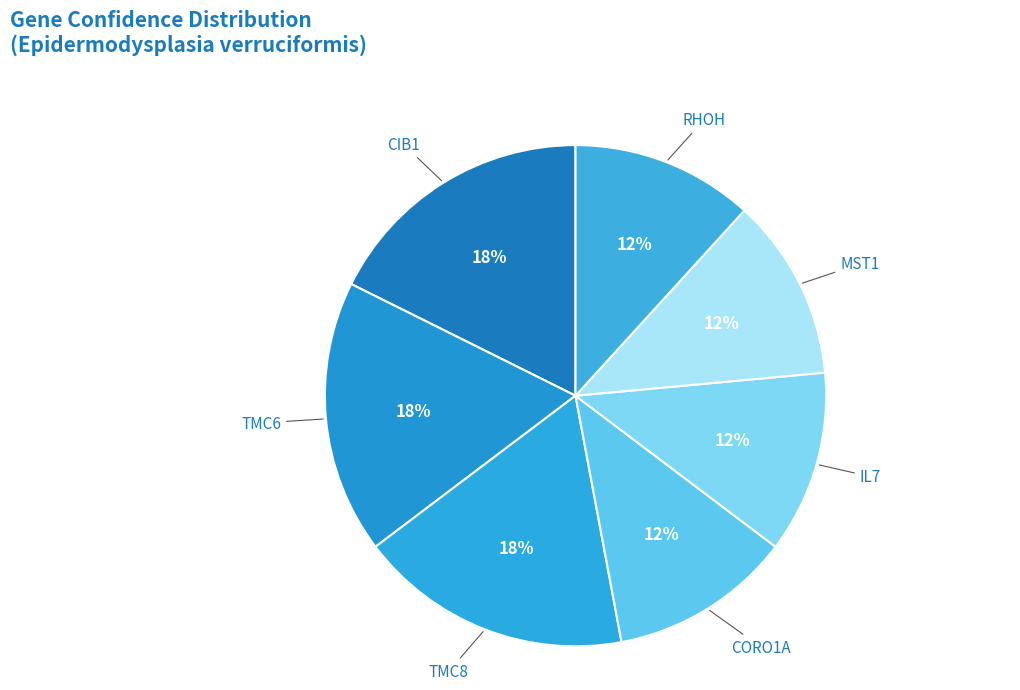

Approximately how many times larger is the value at MST1 compared to IL7?

1.0